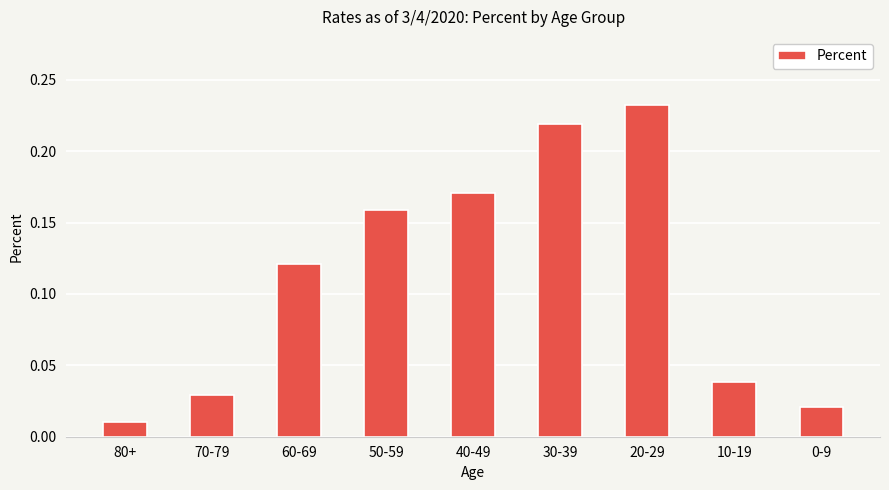

What is the label of the 7th bar from the left?

20-29